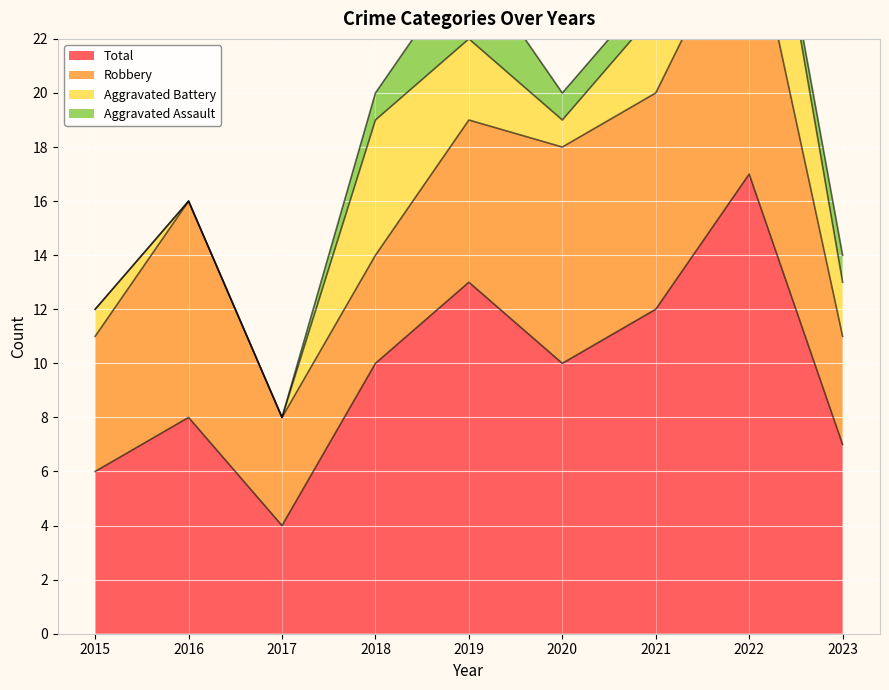

Reading left to right, list all the values displayed in this chart.

Aggravated Assault: 2015=0	2016=0	2017=0	2018=1	2019=3	2020=1	2021=1	2022=0	2023=1
Aggravated Battery: 2015=1	2016=0	2017=0	2018=5	2019=3	2020=1	2021=3	2022=6	2023=2
Robbery: 2015=5	2016=8	2017=4	2018=4	2019=6	2020=8	2021=8	2022=10	2023=4
Total: 2015=6	2016=8	2017=4	2018=10	2019=13	2020=10	2021=12	2022=17	2023=7